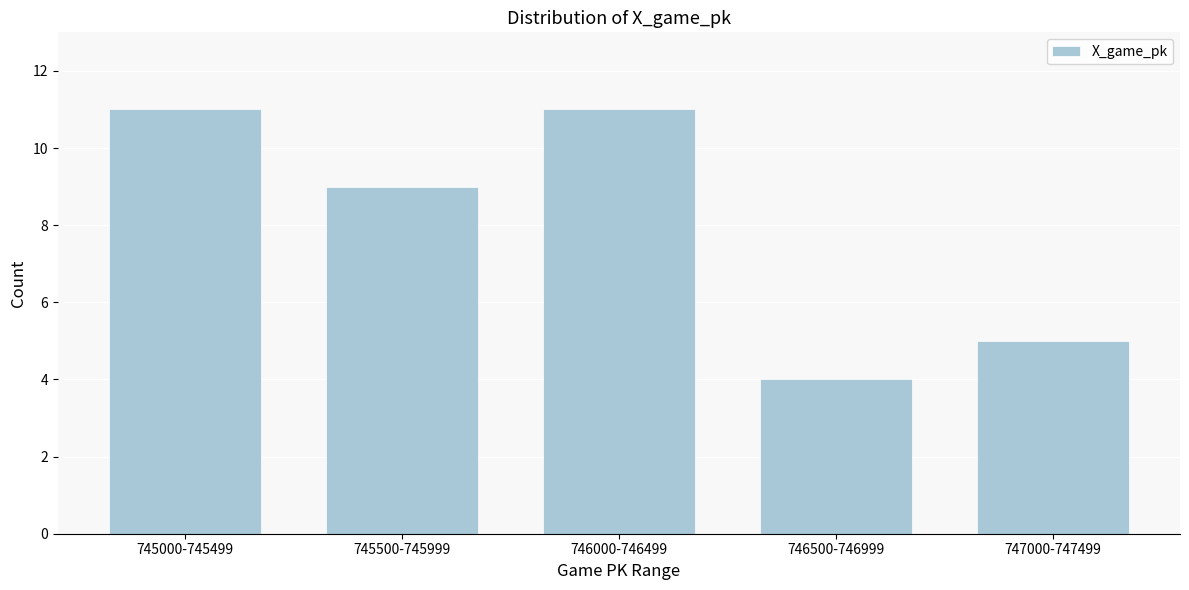

Reading left to right, list all the values displayed in this chart.

11	9	11	4	5